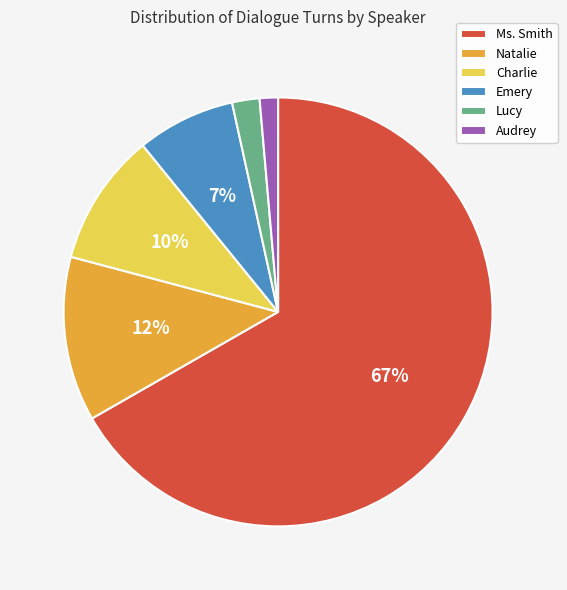

Is it true that Lucy is 2% of the pie?

True